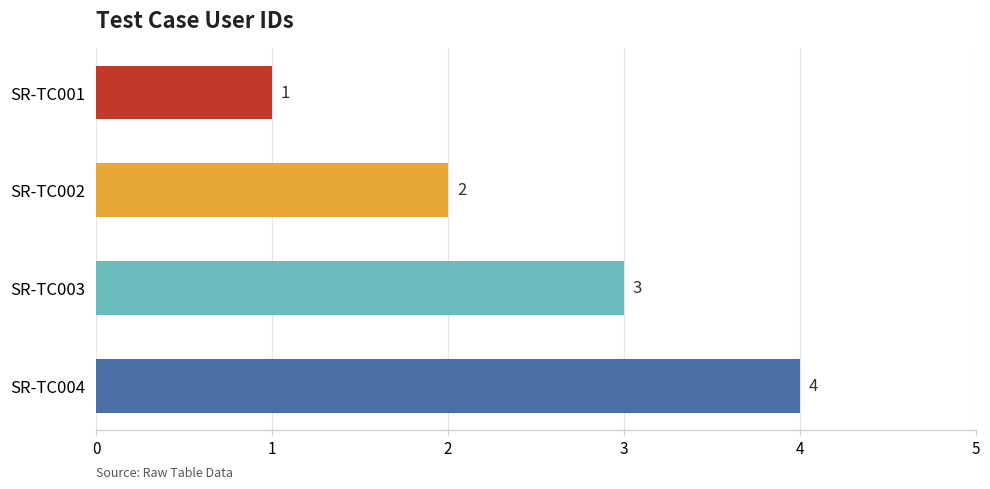

True or false: the data shows 3 at SR-TC002.

False